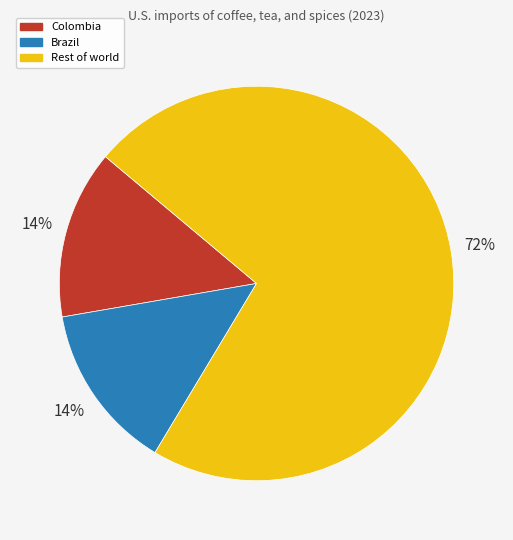

Is there a majority slice in this chart?

Yes